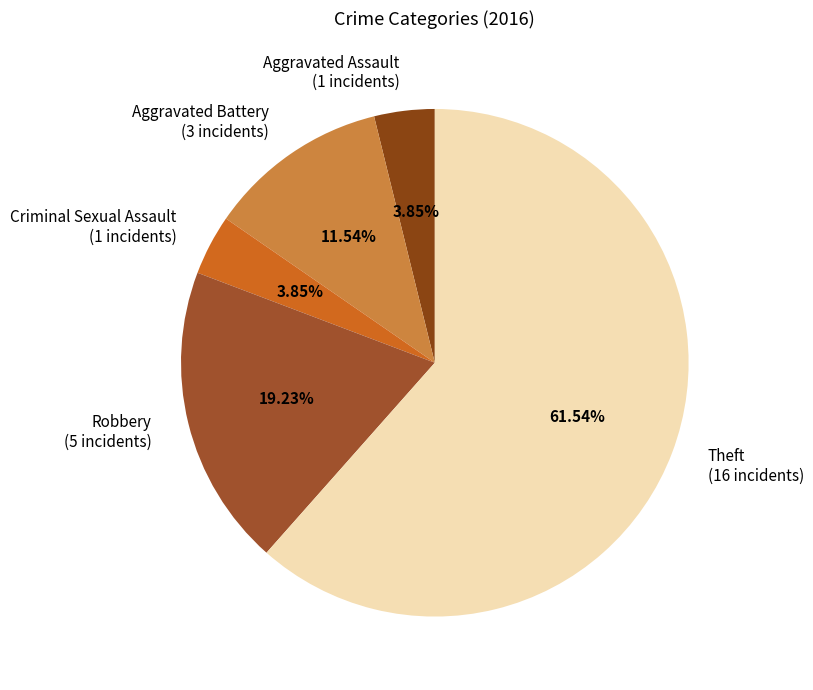

What is the total percentage of Aggravated Battery and Criminal Sexual Assault?

15.4%